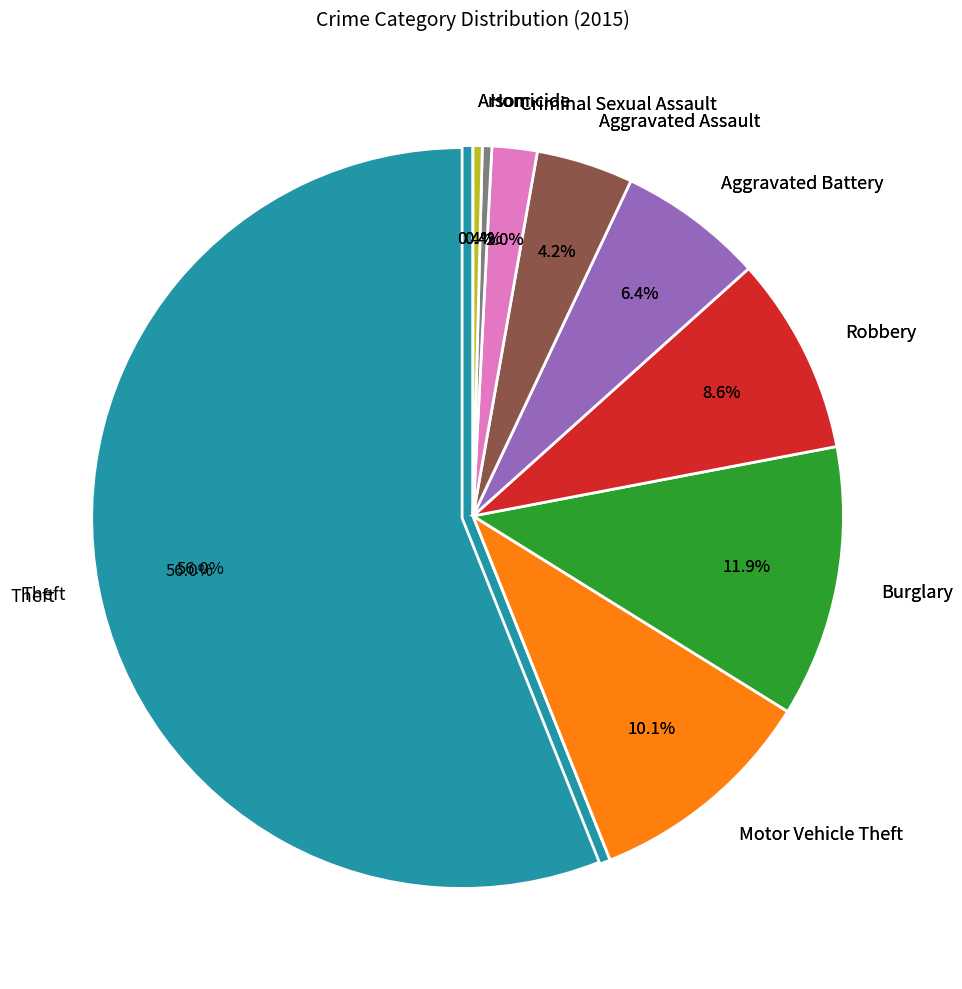

Rank the categories by value from highest to lowest.

Theft, Burglary, Motor Vehicle Theft, Robbery, Aggravated Battery, Aggravated Assault, Criminal Sexual Assault, Homicide, Arson